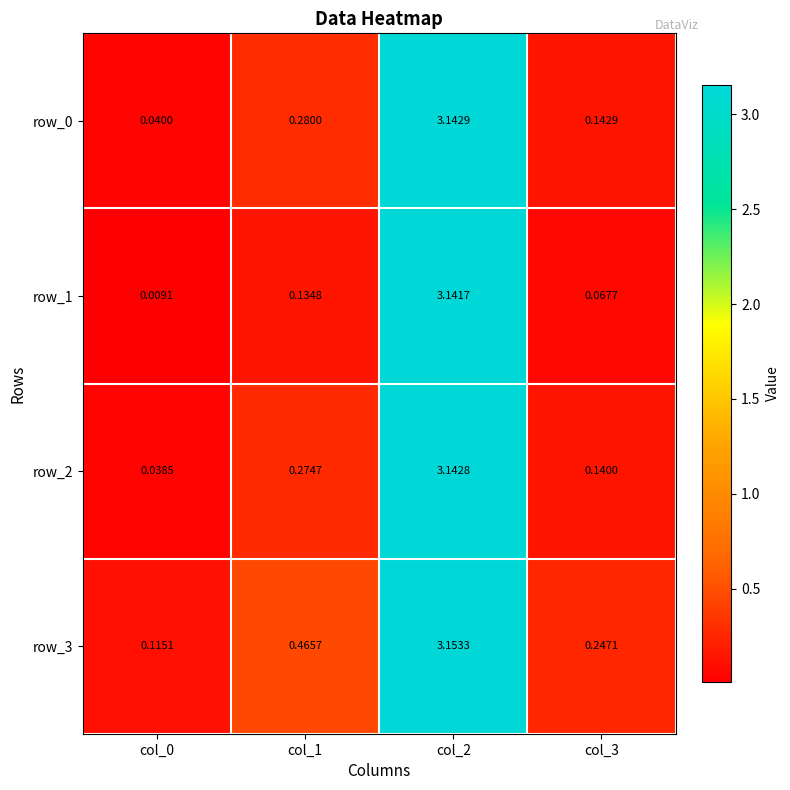

Rank the categories by row_3 value from highest to lowest.

col_2, col_1, col_3, col_0